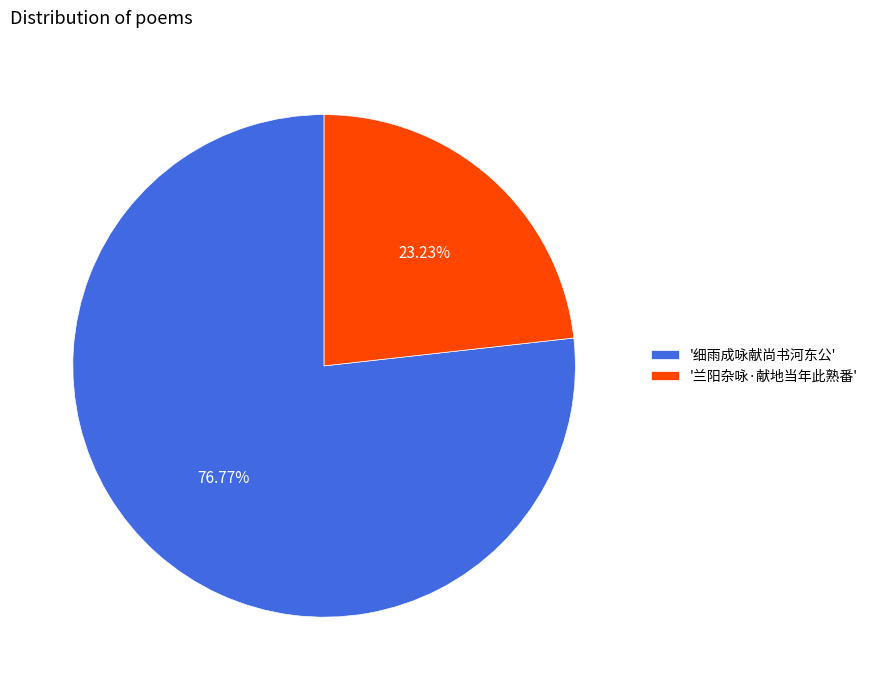

Is there a majority slice in this chart?

Yes